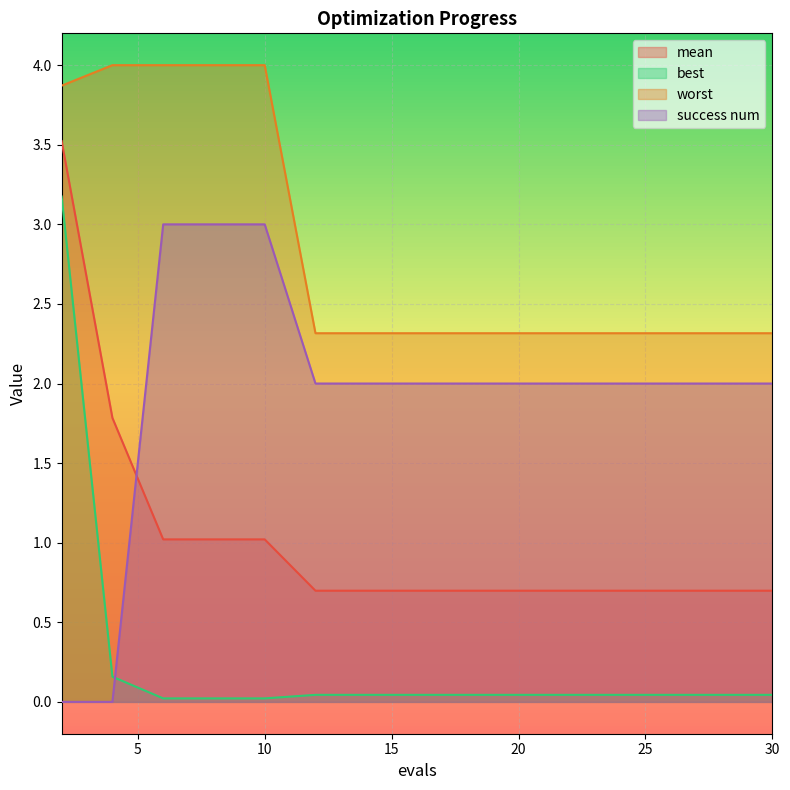

How many data points does each series have?

15